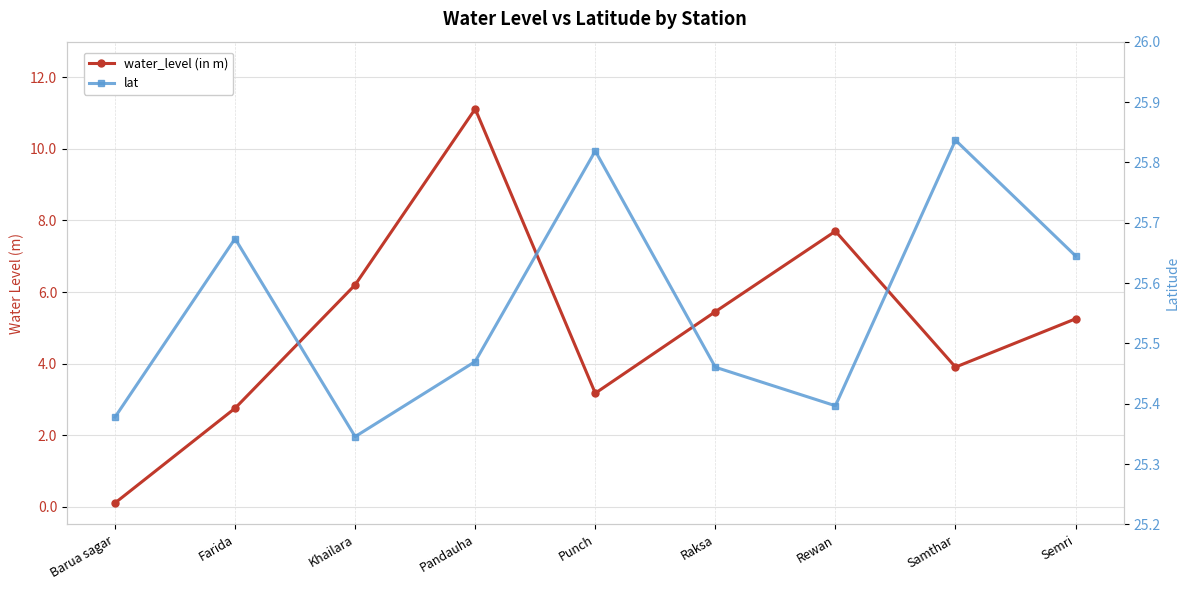

What is the greatest value displayed?

25.8